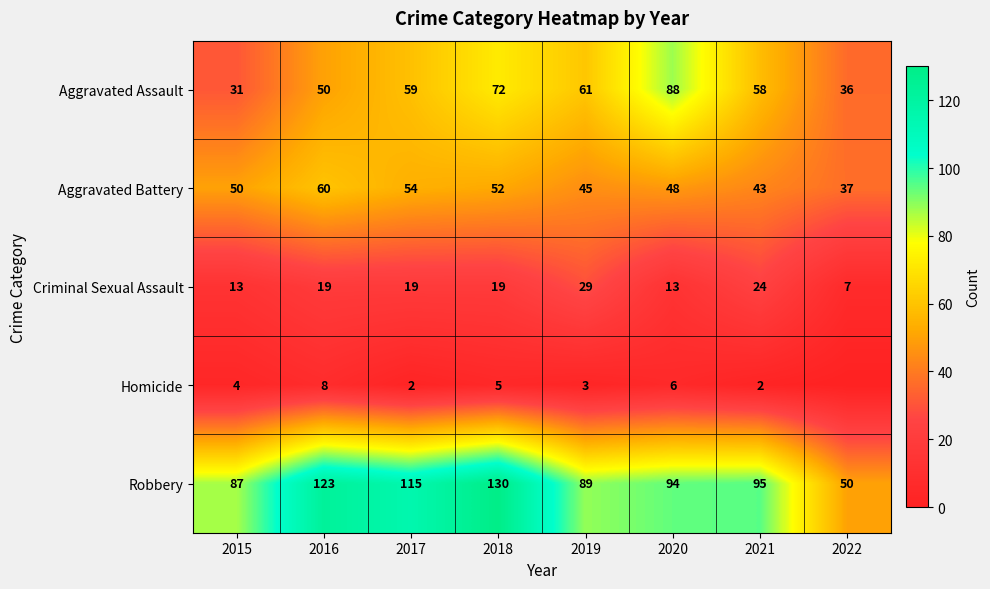

What is the difference between the maximum and second lowest values in the Robbery series?

43